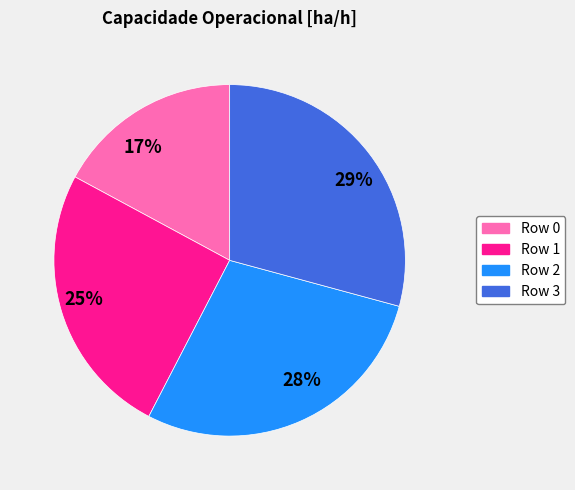

Which slice is the largest?

29%